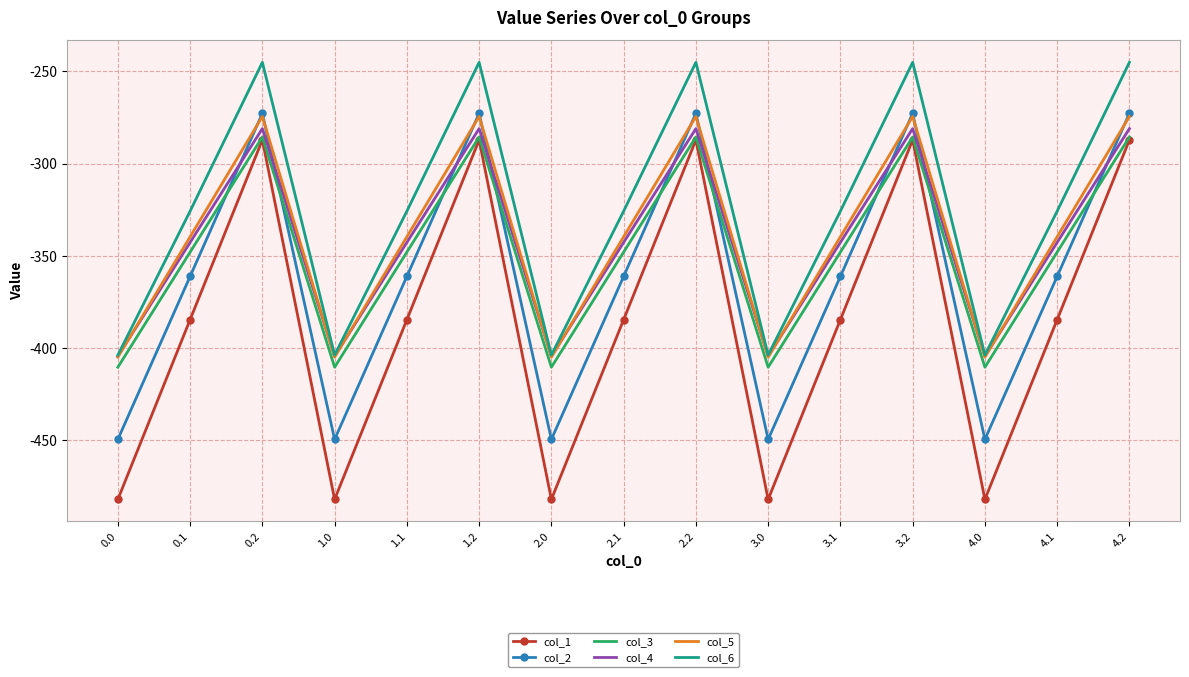

Which series has the largest total across all categories?

col_6